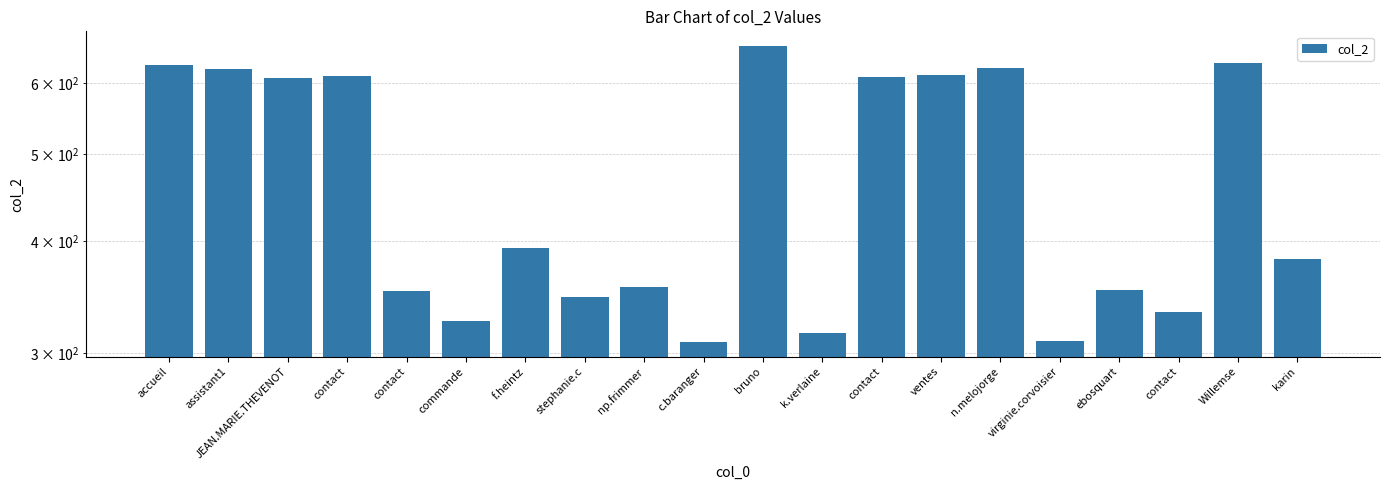

What is the difference between the values at Willemse and ebosquart?

279